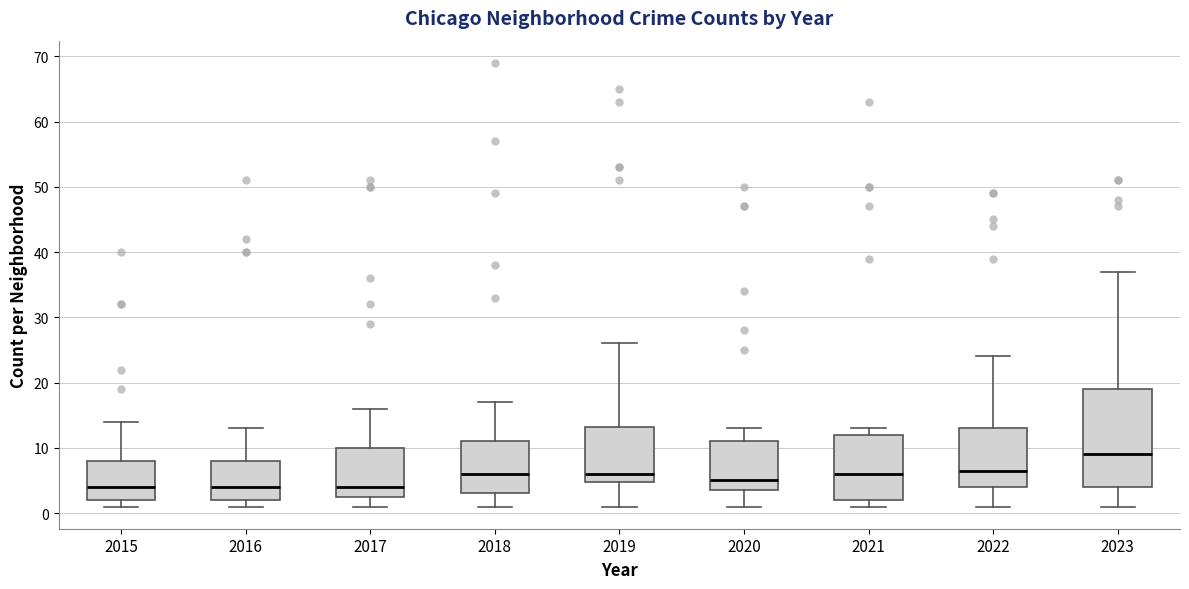

Comparing the boxes themselves (not the whiskers), which one is the tallest?

2023